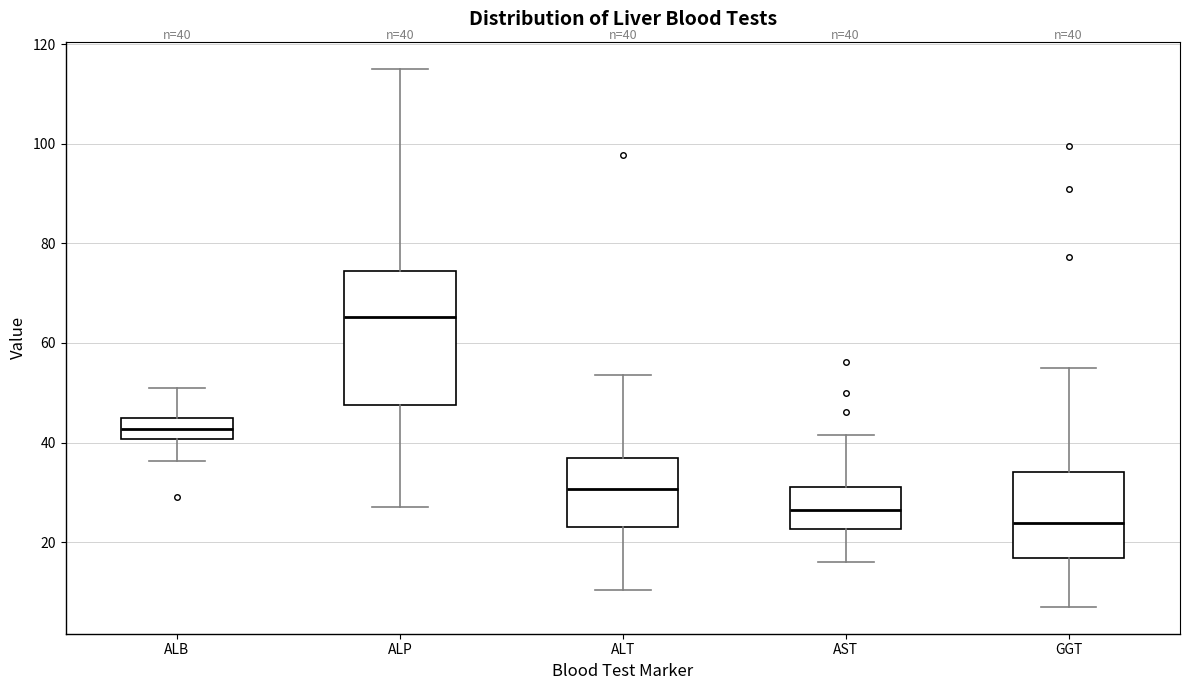

Which box has the highest median line?

ALP